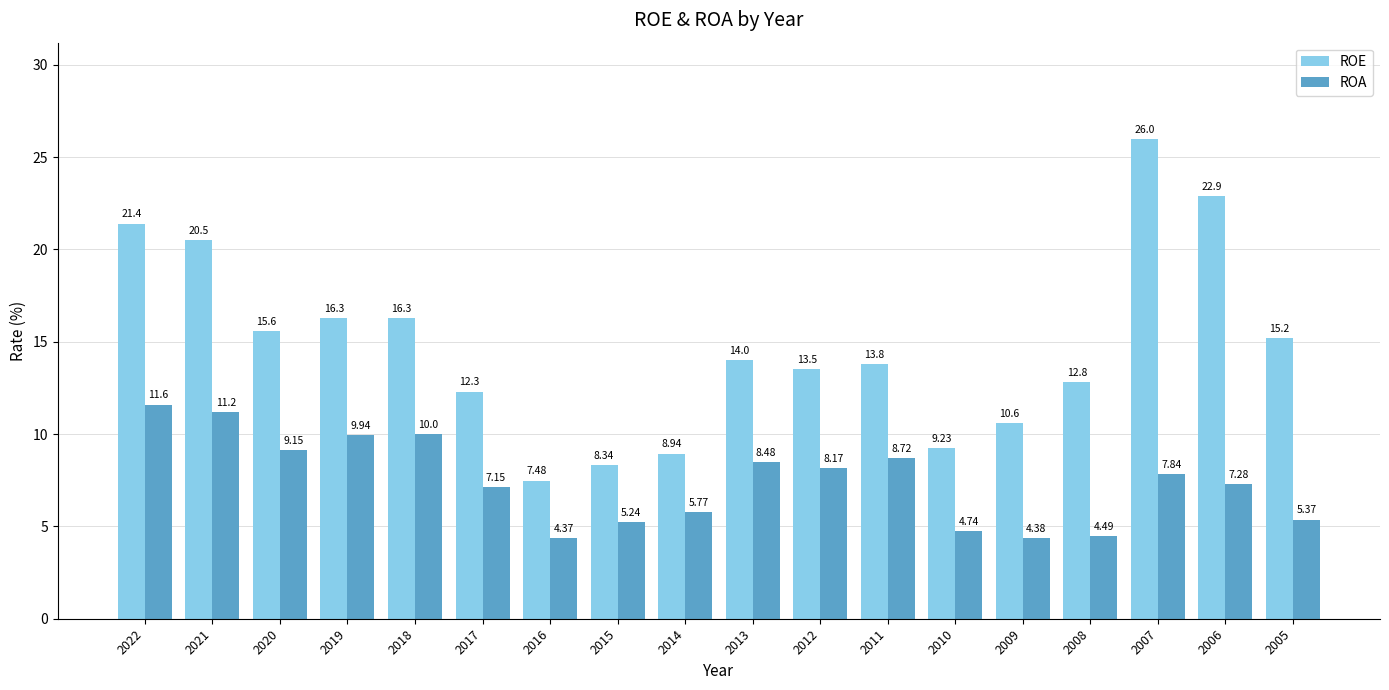

The ROA series shows 4.5 at 2008. True or false?

True